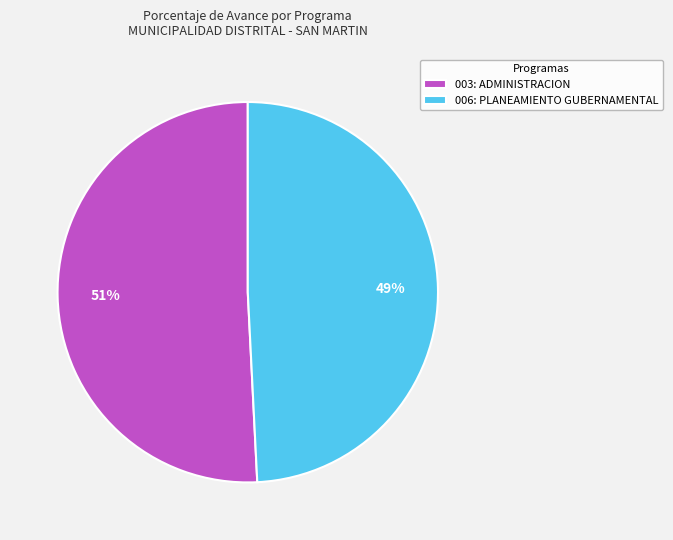

Rank the categories by value from lowest to highest.

006: PLANEAMIENTO GUBERNAMENTAL, 003: ADMINISTRACION